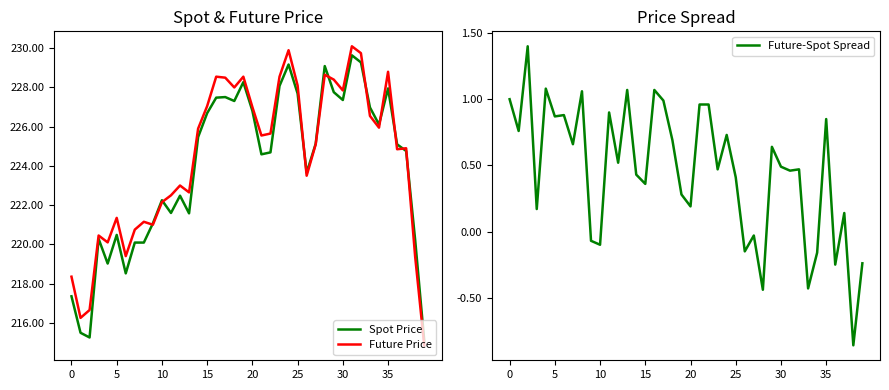

Is the value of Future-Spot Spread at 37 greater than the value of Future Price at 0?

No